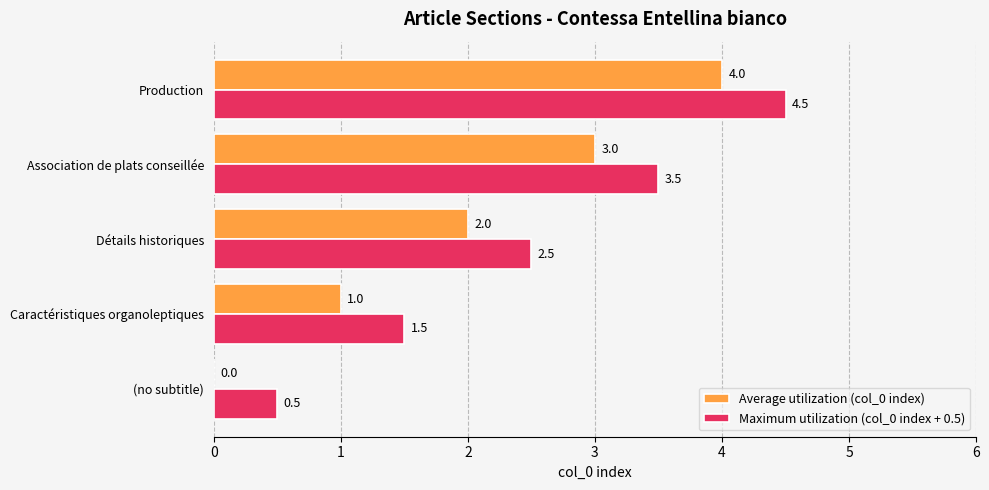

How many Maximum utilization (col_0 index + 0.5) values are between 1 and 3?

2